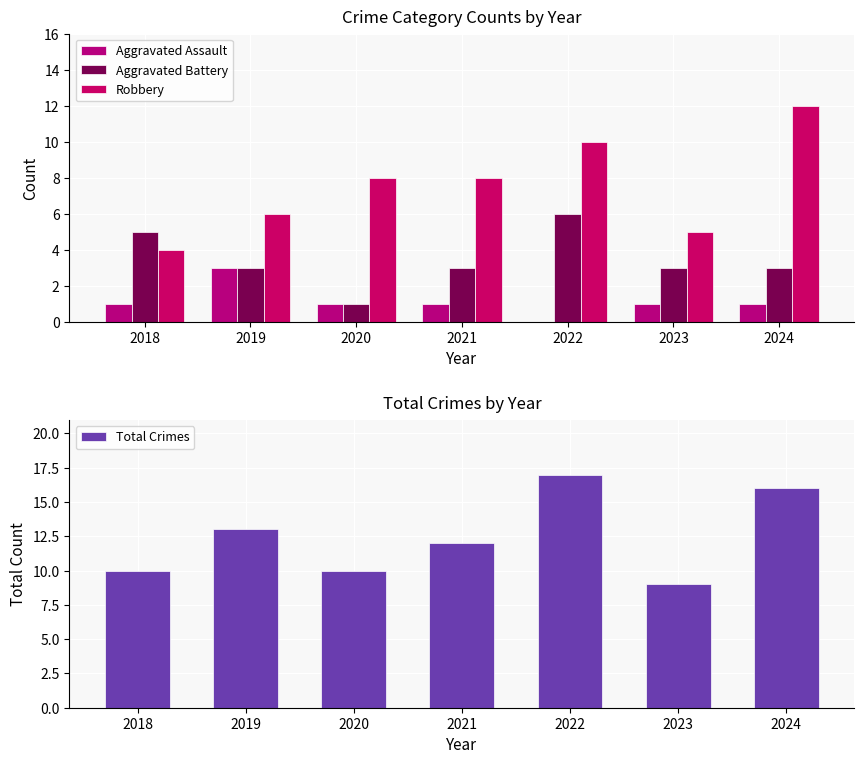

Between 2021 and 2022, which series saw the biggest shift?

Total Crimes